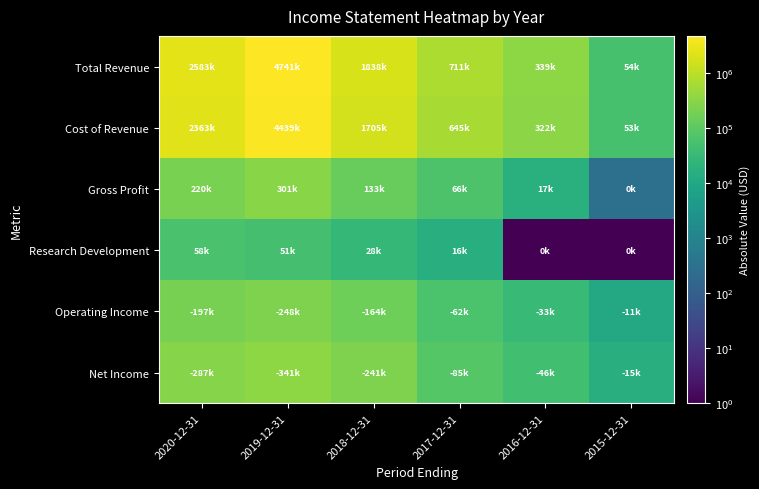

What is the difference between the highest and lowest values at 2015-12-31?

53499